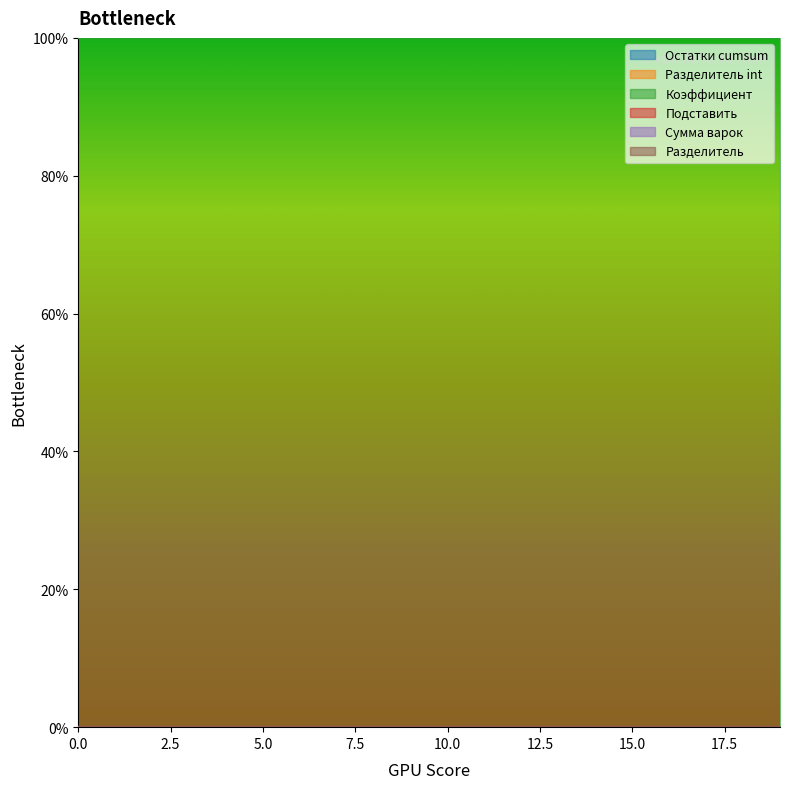

List the series in order of their peak value, highest first.

Коэффициент, Остатки cumsum, Разделитель int, Подставить, Сумма варок, Разделитель